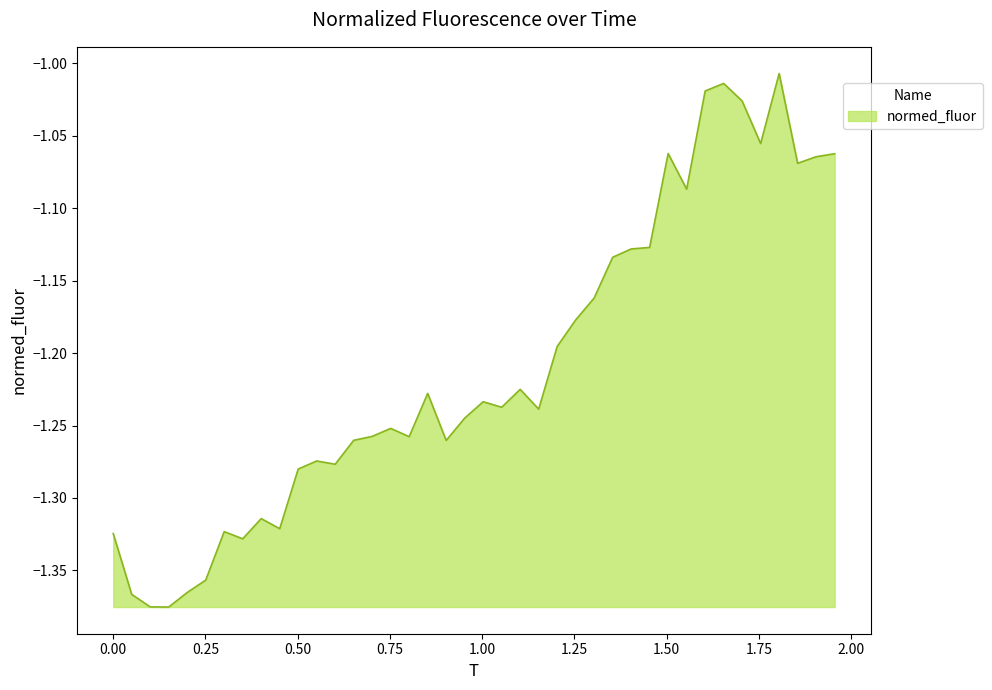

What is the average value?

-1.2